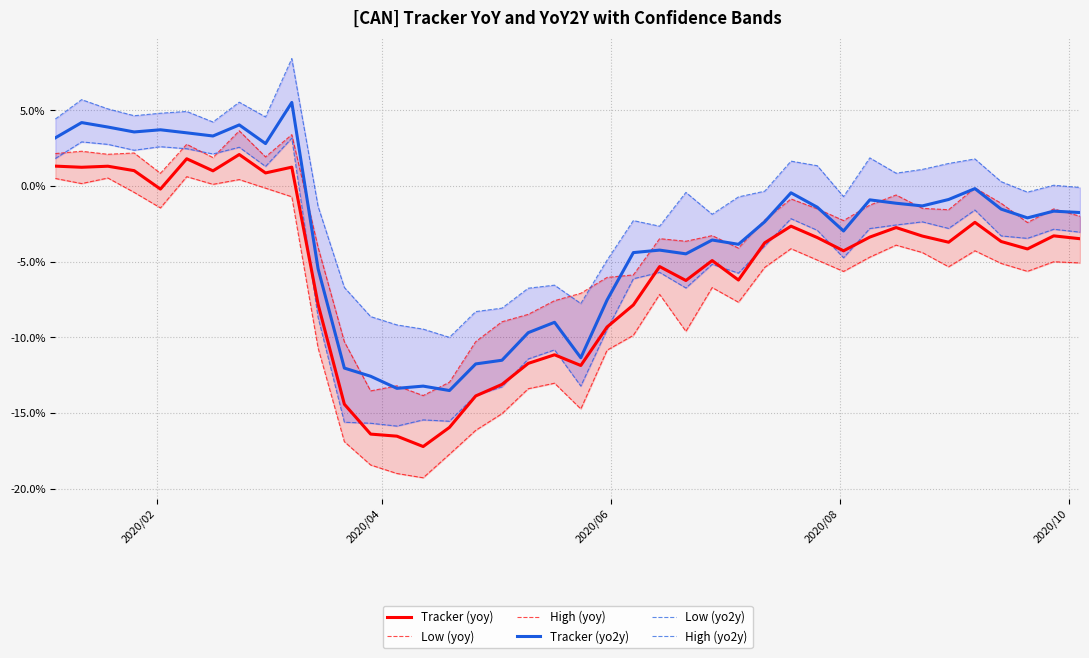

True or false: Low (yoy) has a value of -9.1 at 36.

False